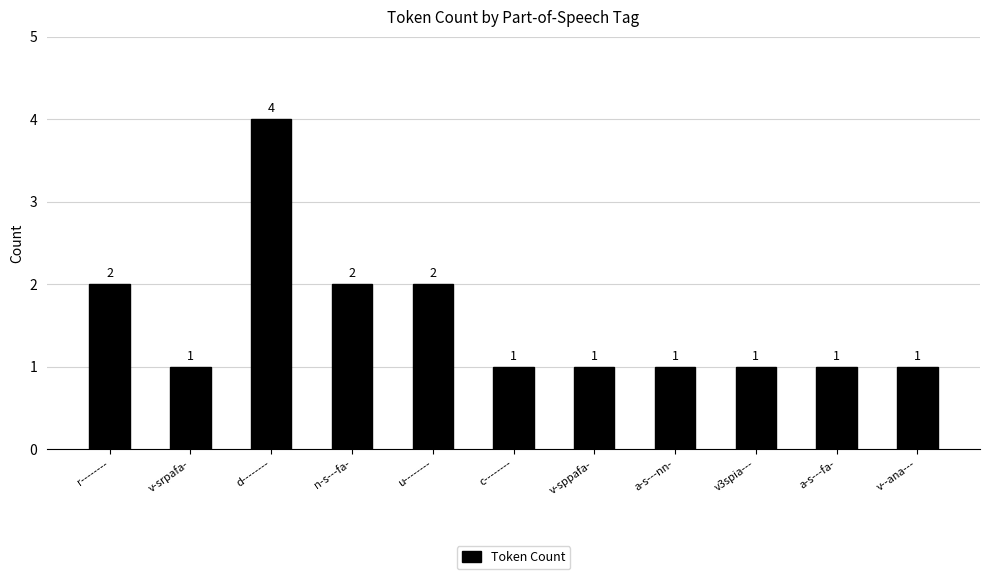

How many bars are there in total?

11